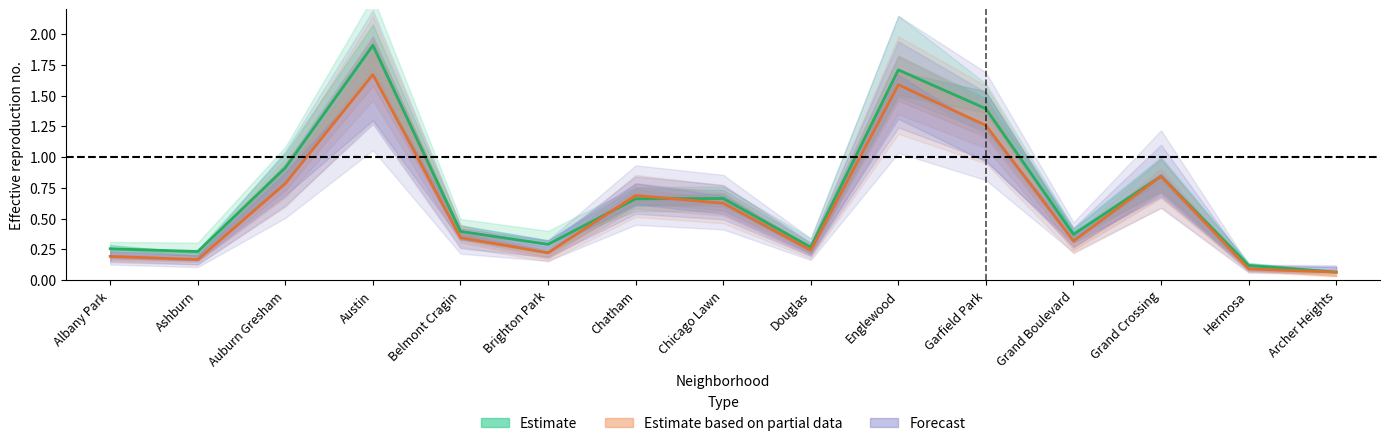

What position from the right is Albany Park?

15